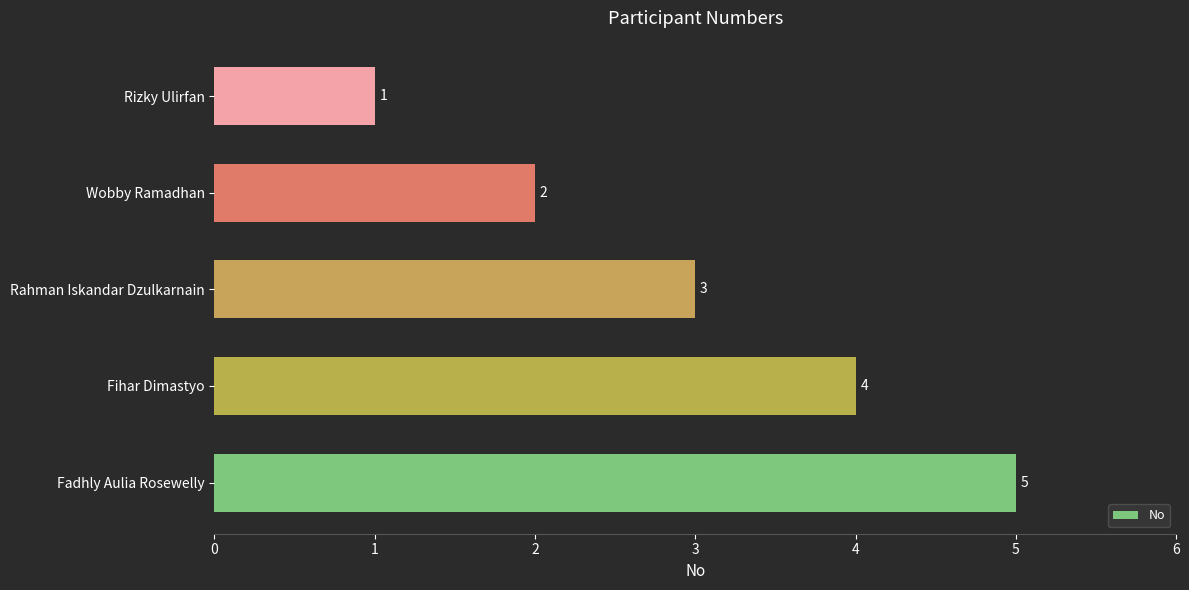

The chart shows a value of 7 at Fadhly Aulia Rosewelly. True or false?

False